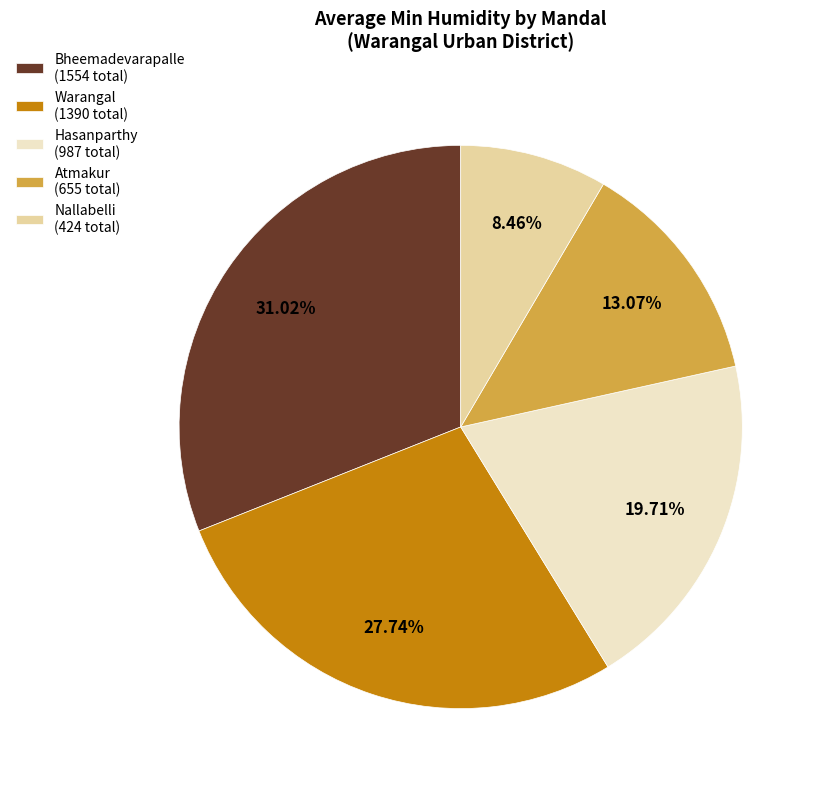

Rank the categories by value from highest to lowest.

Bheemadevarapalle (1554 total), Warangal (1390 total), Hasanparthy (987 total), Atmakur (655 total), Nallabelli (424 total)